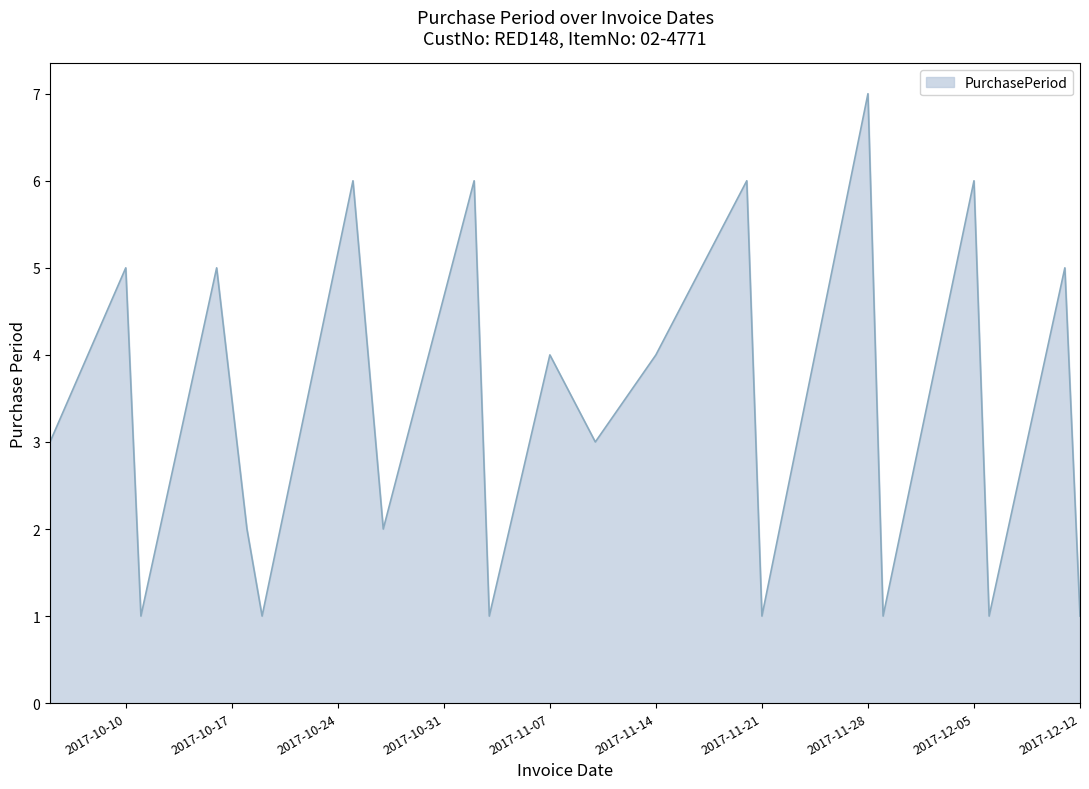

What is the difference between the maximum and minimum values?

6